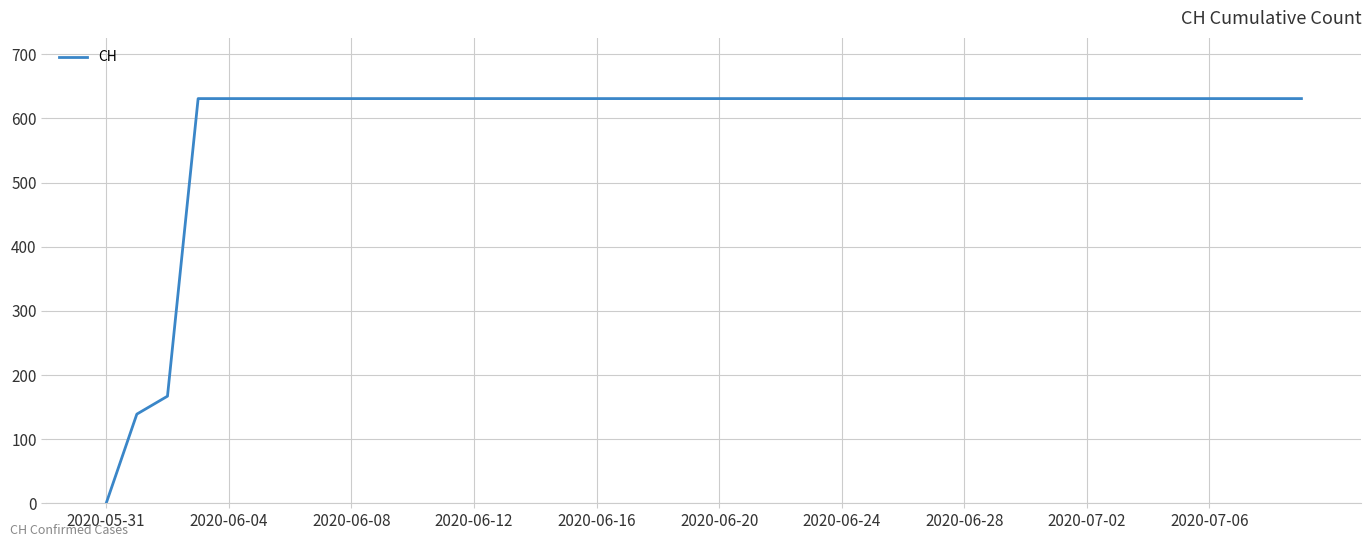

What is the difference between the maximum and minimum values?

631